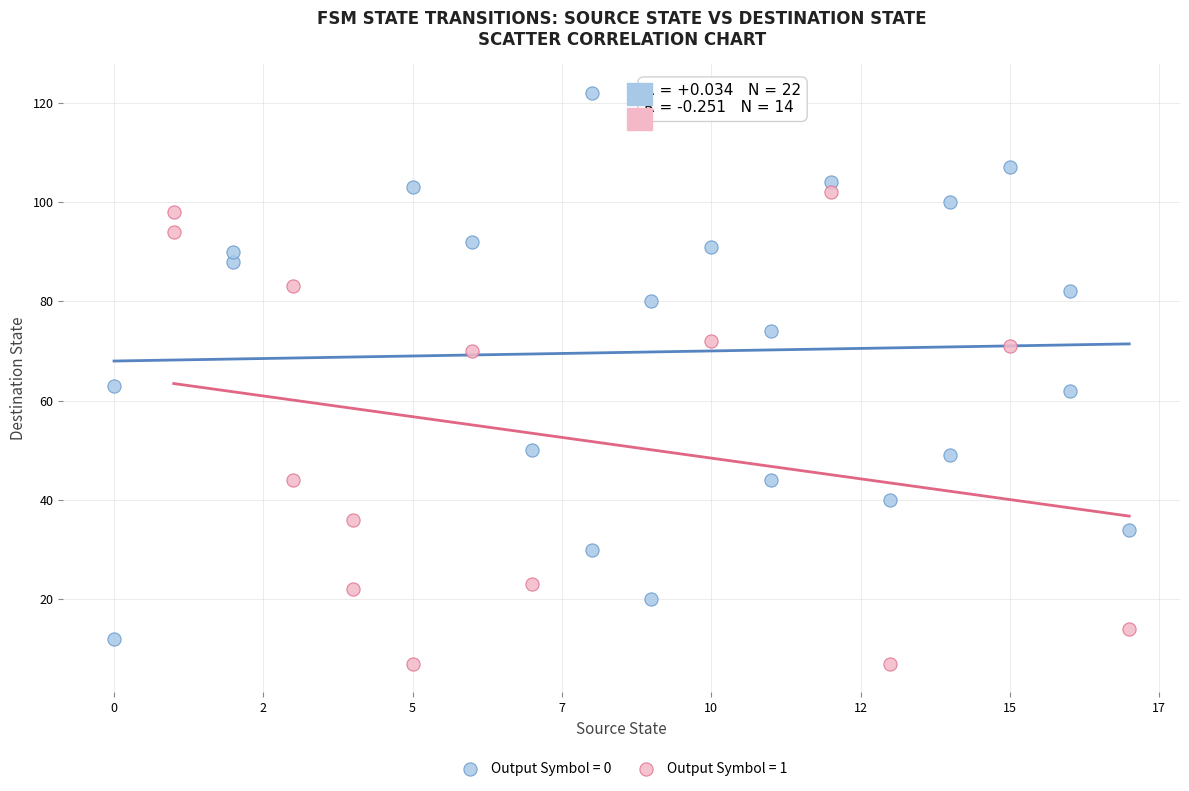

Which series has the largest Y range (max minus min)?

Output Symbol = 0